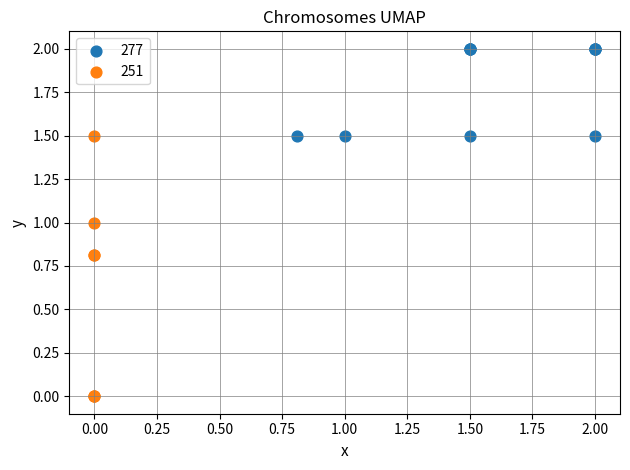

Which series contains the lowest Y value?

251